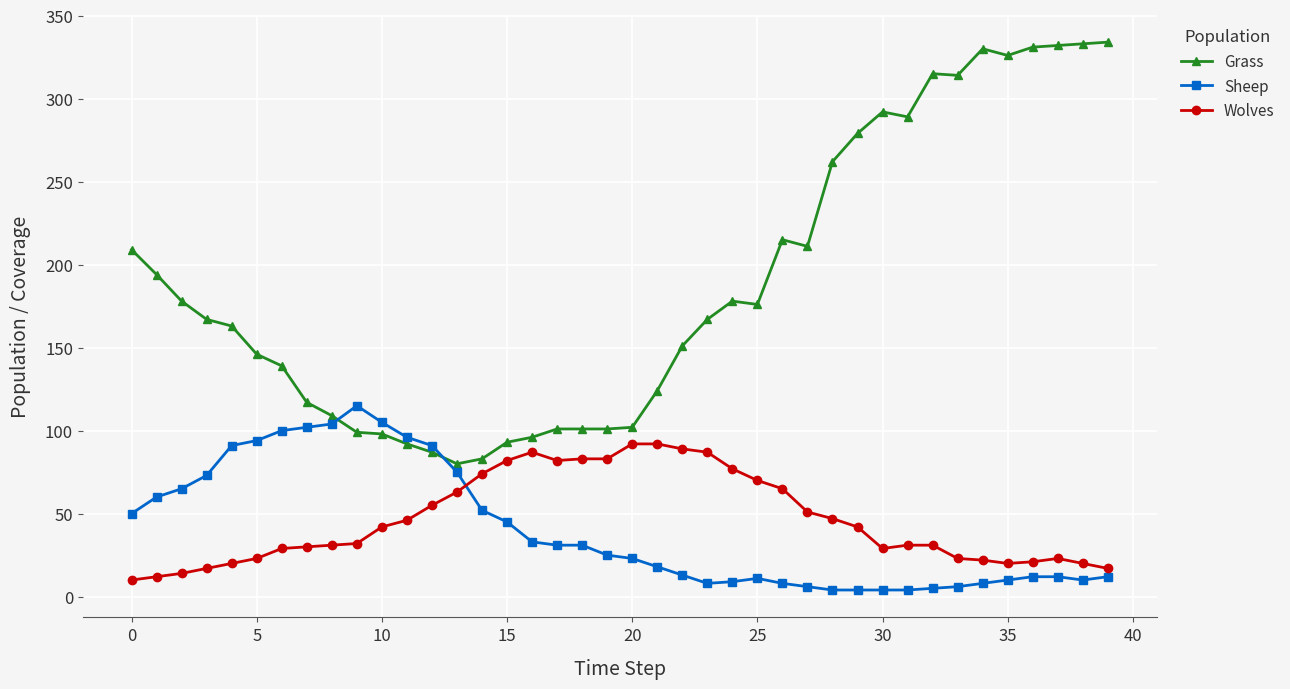

Is this an area chart (filled region under the line)?

No